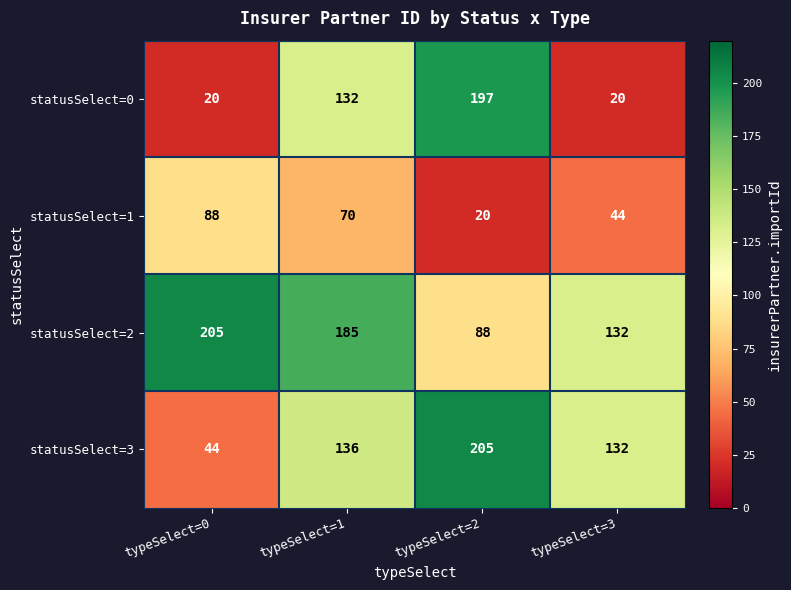

The value of statusSelect=2 at typeSelect=3 is 237. True or false?

False